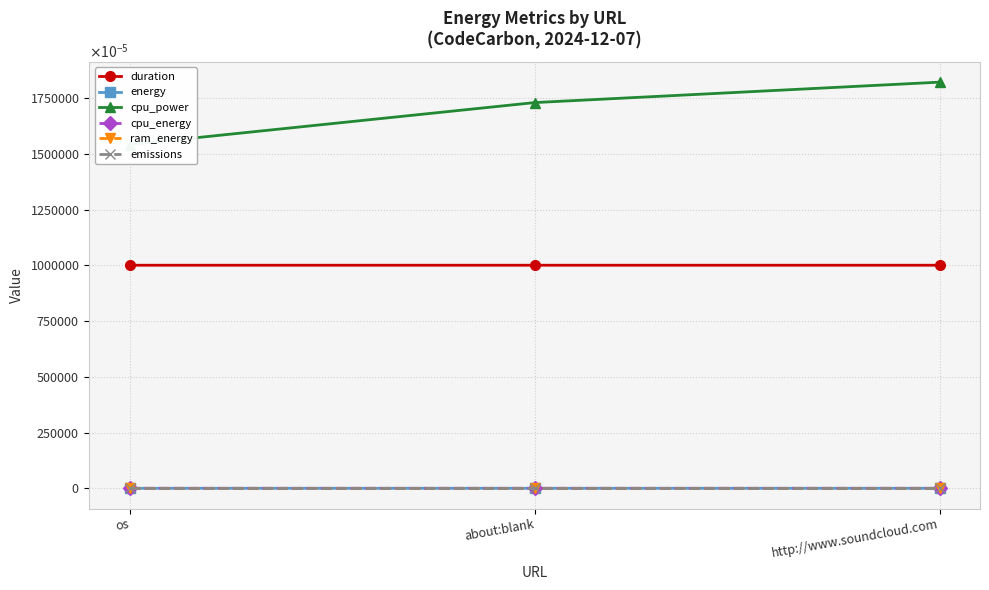

How many lines are shown in the chart?

6